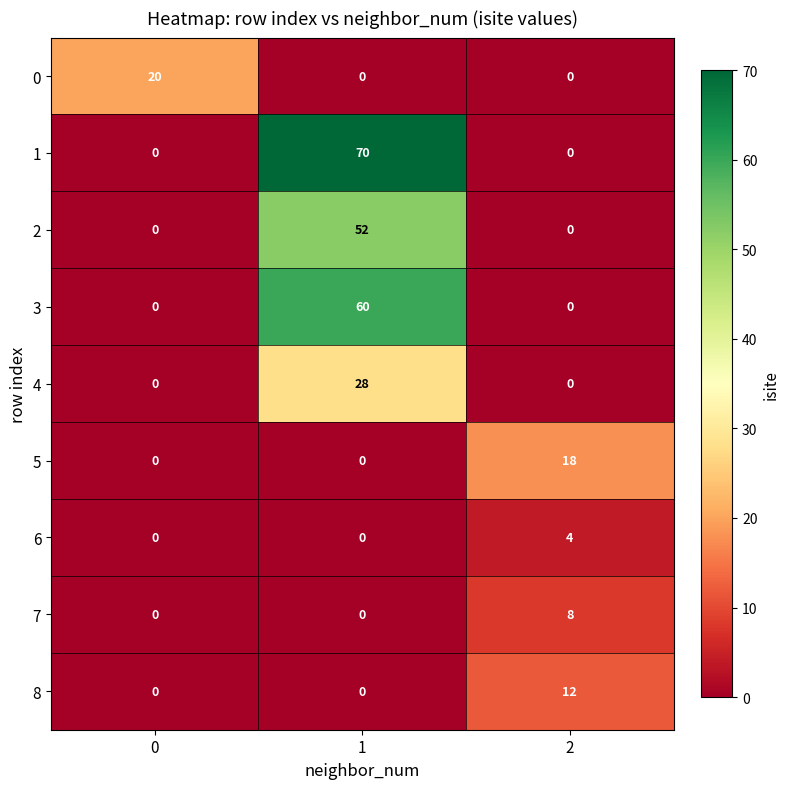

What is the approximate value of 6 at 2?

4